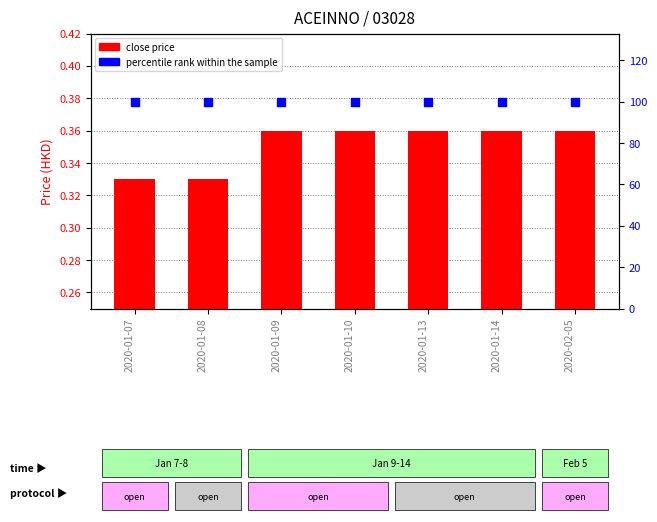

What is the total value across all series at 2020-02-05?

100.4